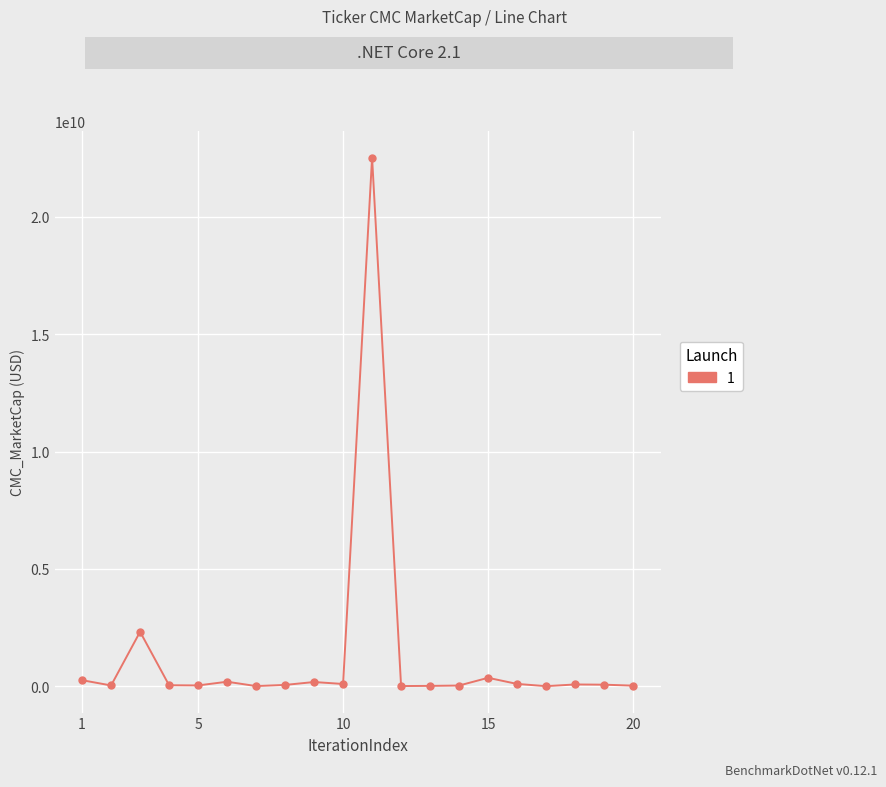

True or false: there are more than 2 points higher than both neighbors.

True